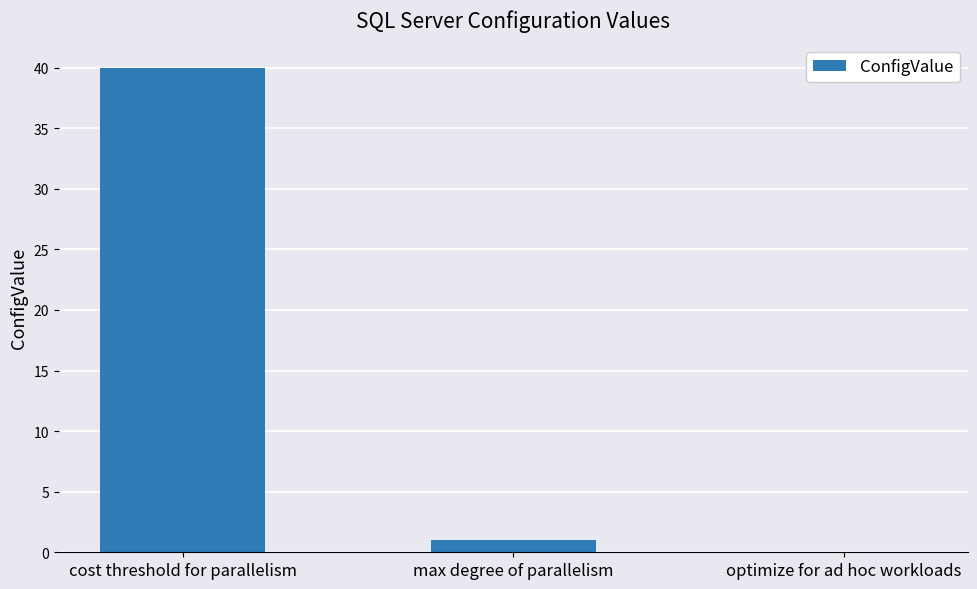

How many categories are shown in the chart?

3